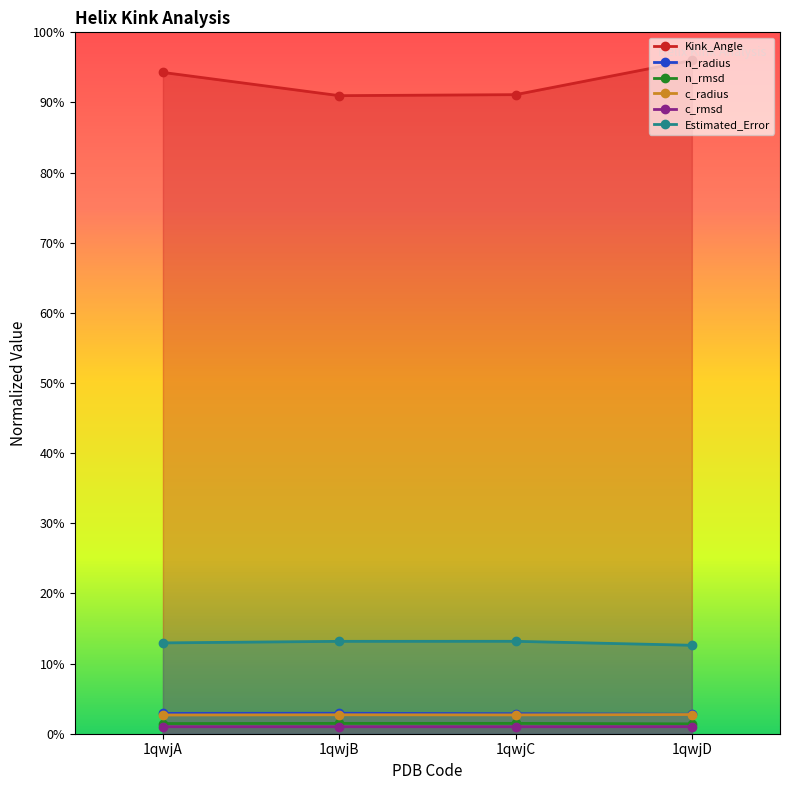

True or false: c_rmsd and c_radius intersect in this chart.

False